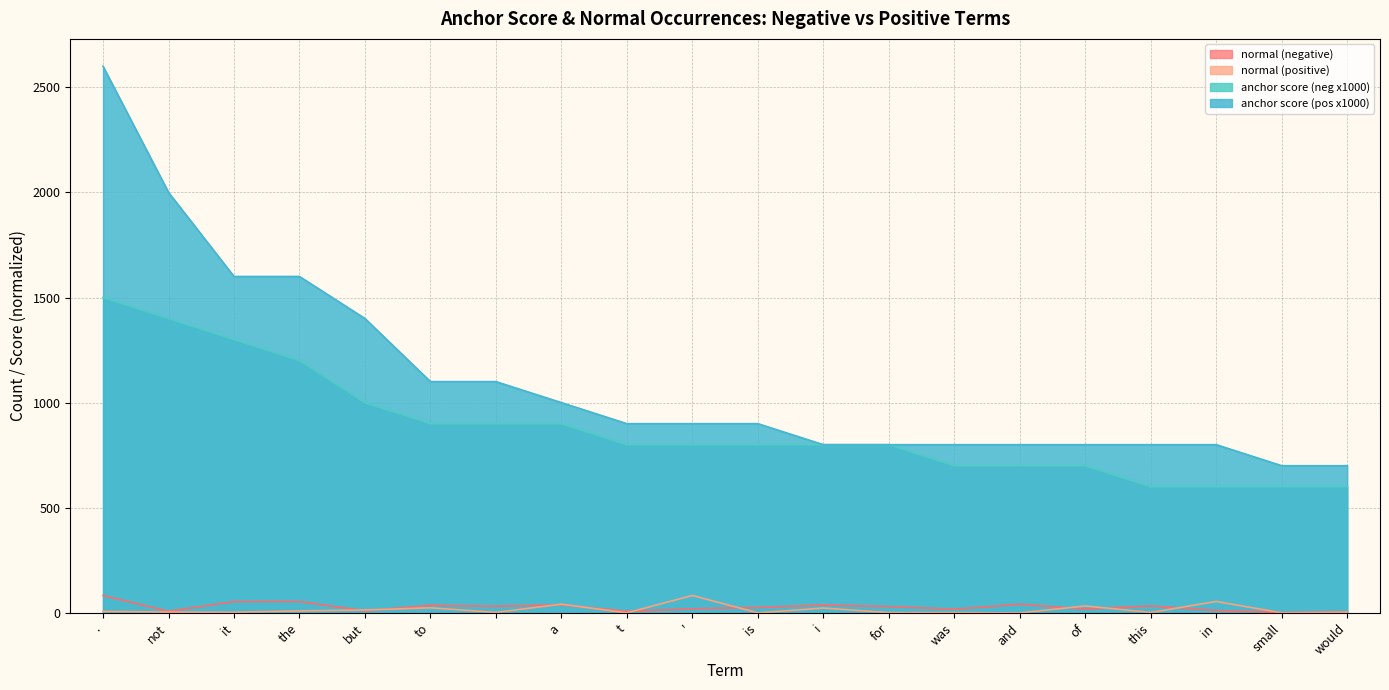

What is the sum of the normal (negative) values at a and for?

68.7